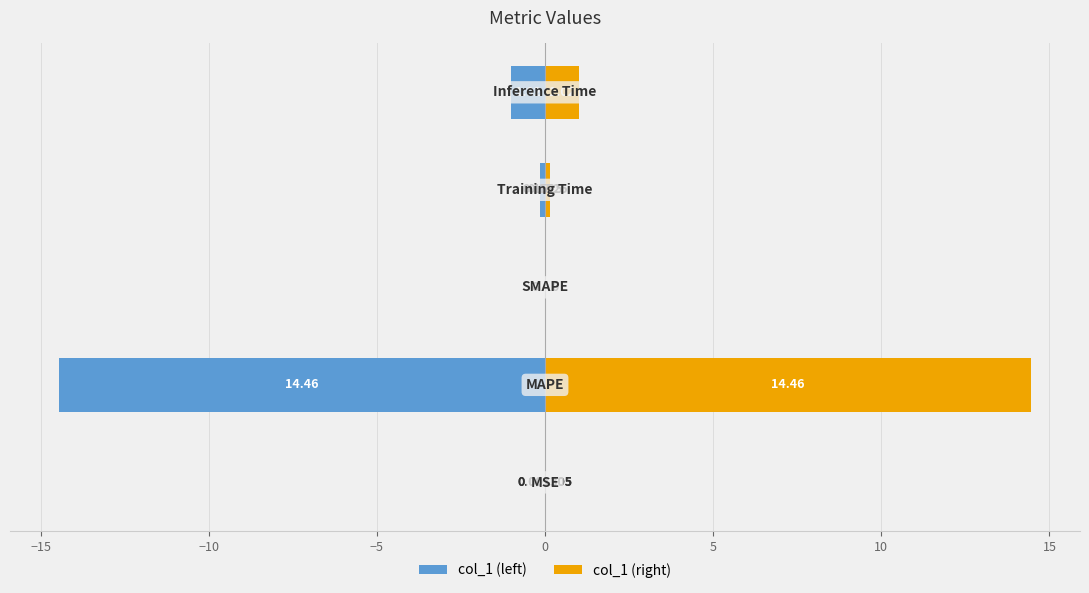

What is the difference between the highest and lowest values at 0?

2.0